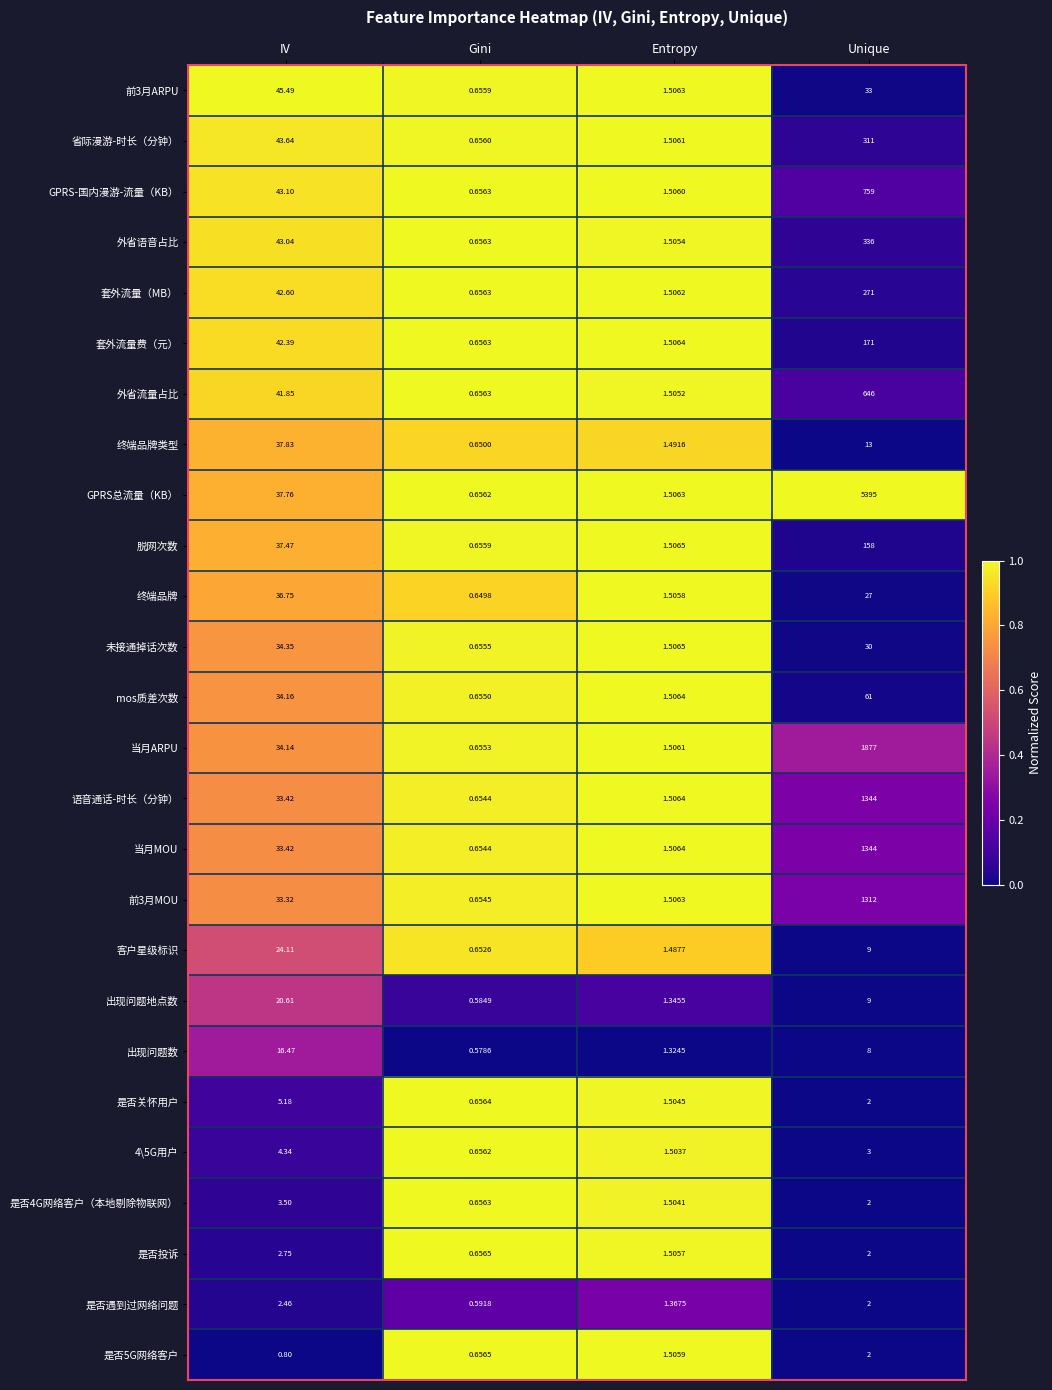

Which series has the largest total across all categories?

GPRS总流量（KB）